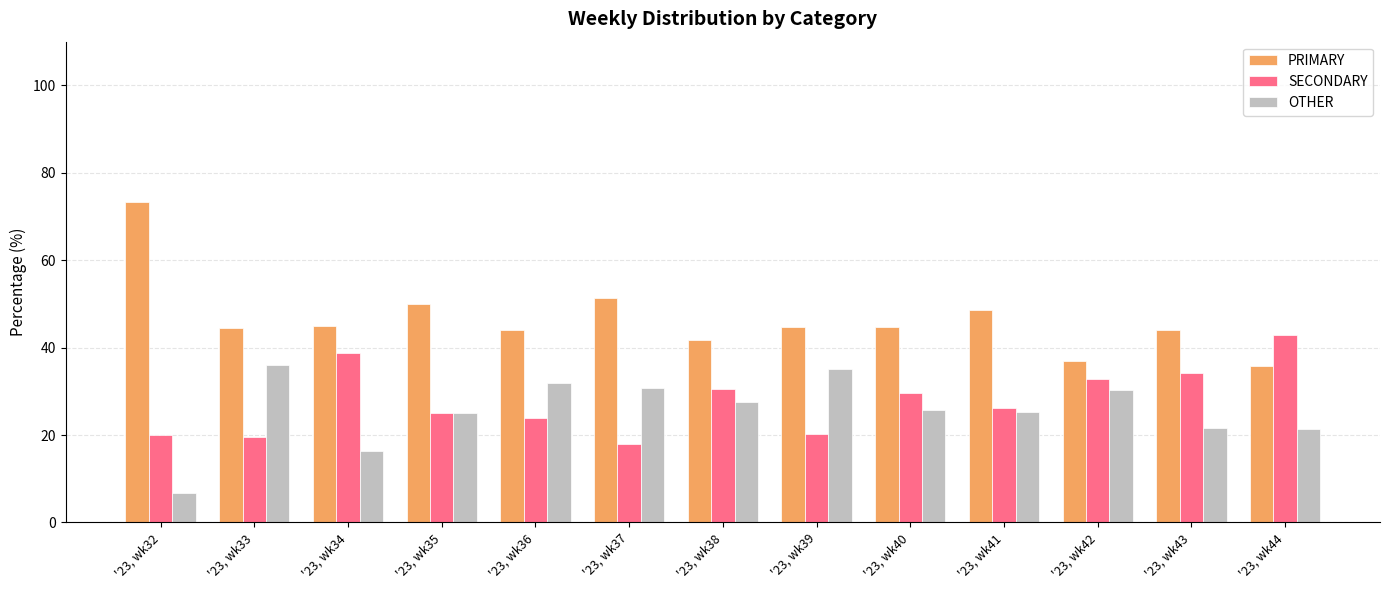

What are all the series names shown in the legend?

PRIMARY, SECONDARY, OTHER